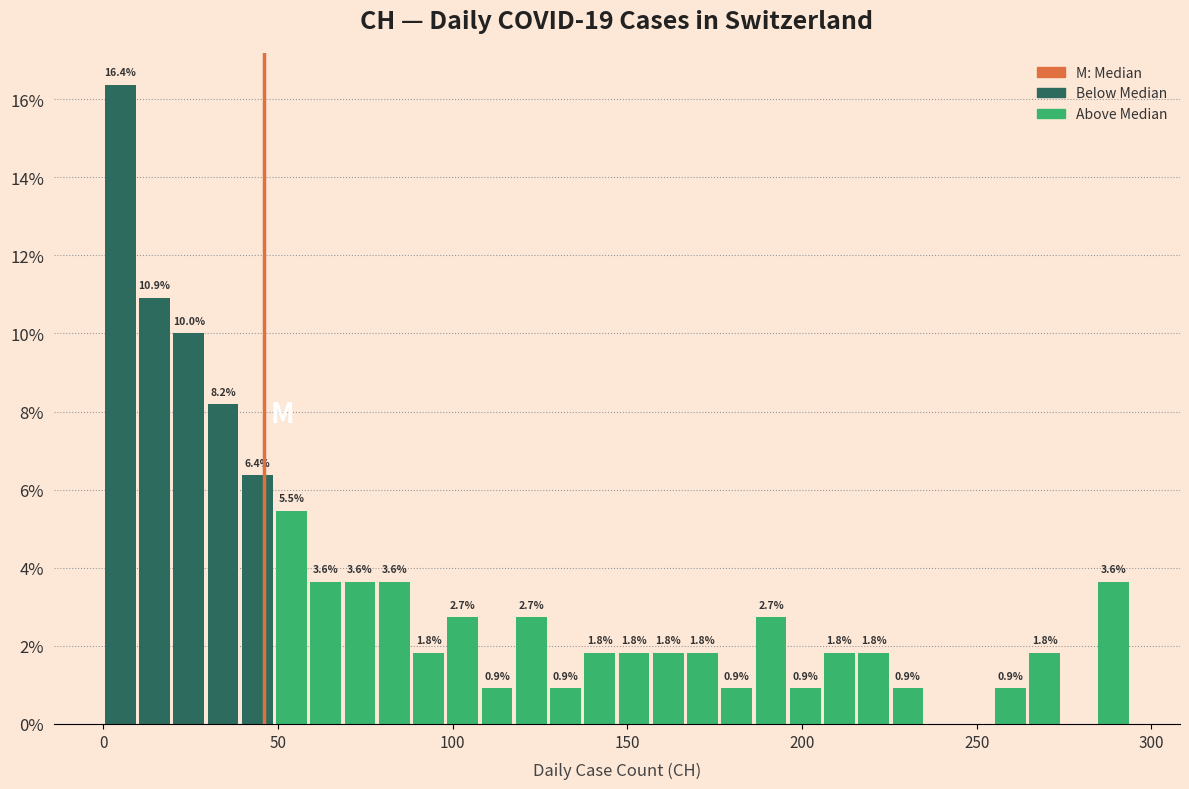

Read against the x-axis, roughly where is the centre of the tallest bar?

5